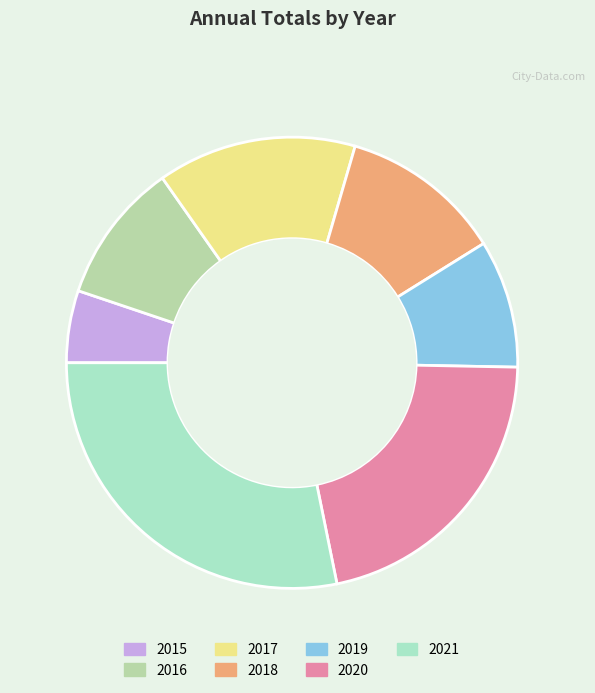

To the nearest percent, what is the average slice percentage?

14%